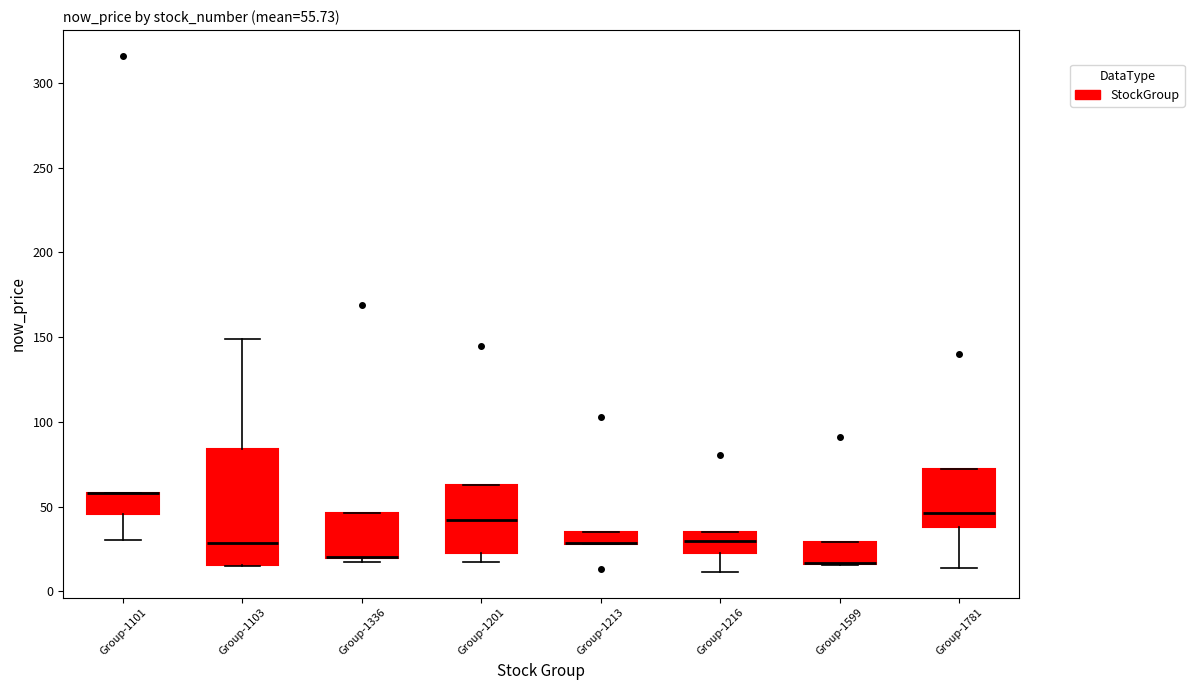

Comparing the boxes themselves (not the whiskers), which one is the tallest?

Group-1103